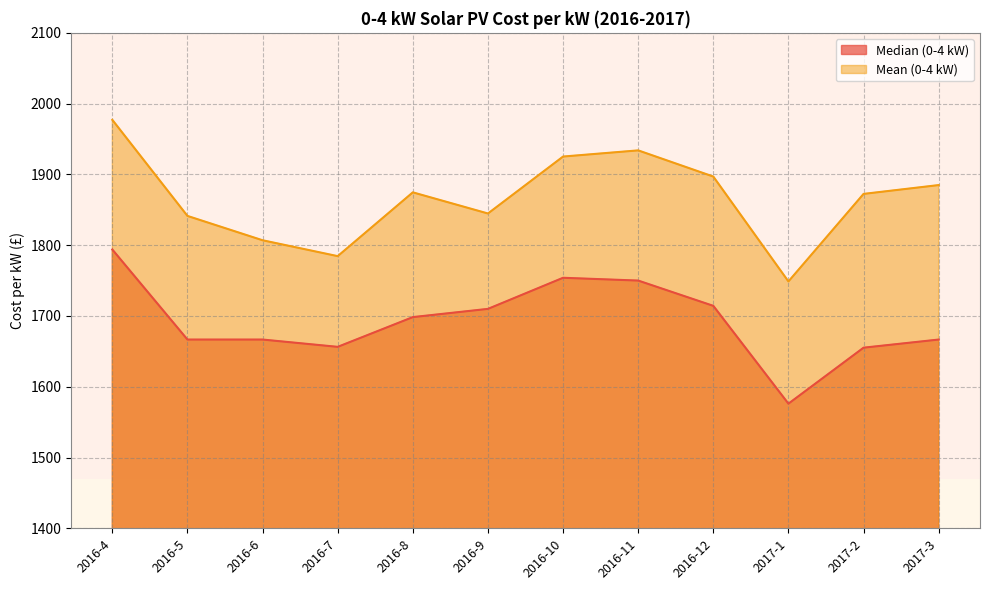

Which category has the lowest value across all series?

2017-1